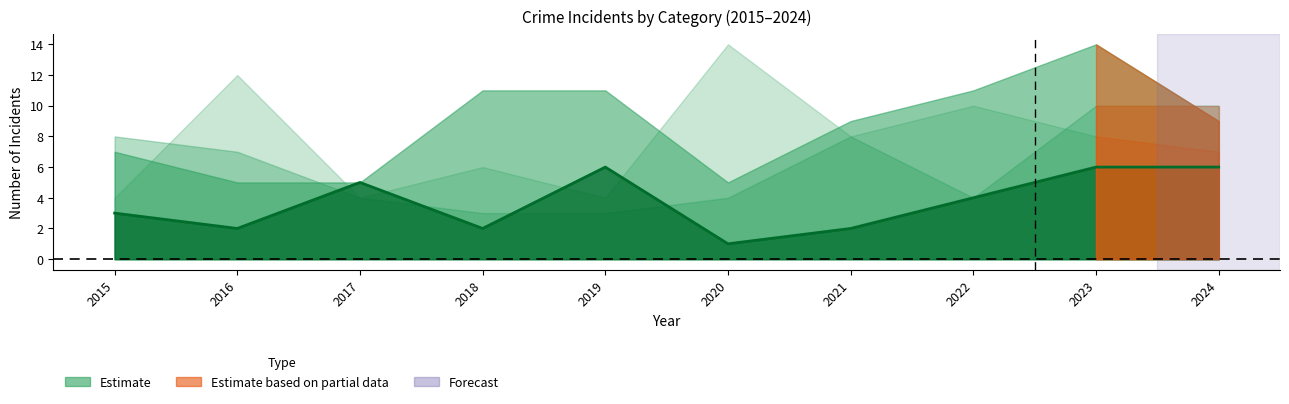

Rank the categories by value from lowest to highest.

2020, 2016, 2018, 2021, 2015, 2022, 2017, 2019, 2023, 2024